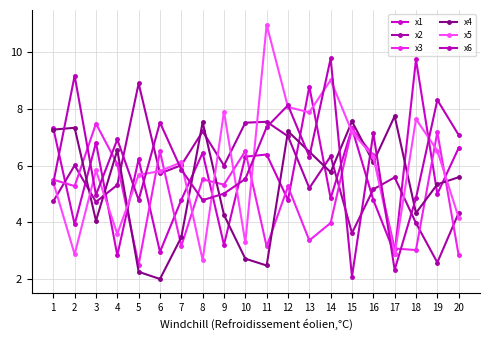

What is the sum of all x2 values?

113.6